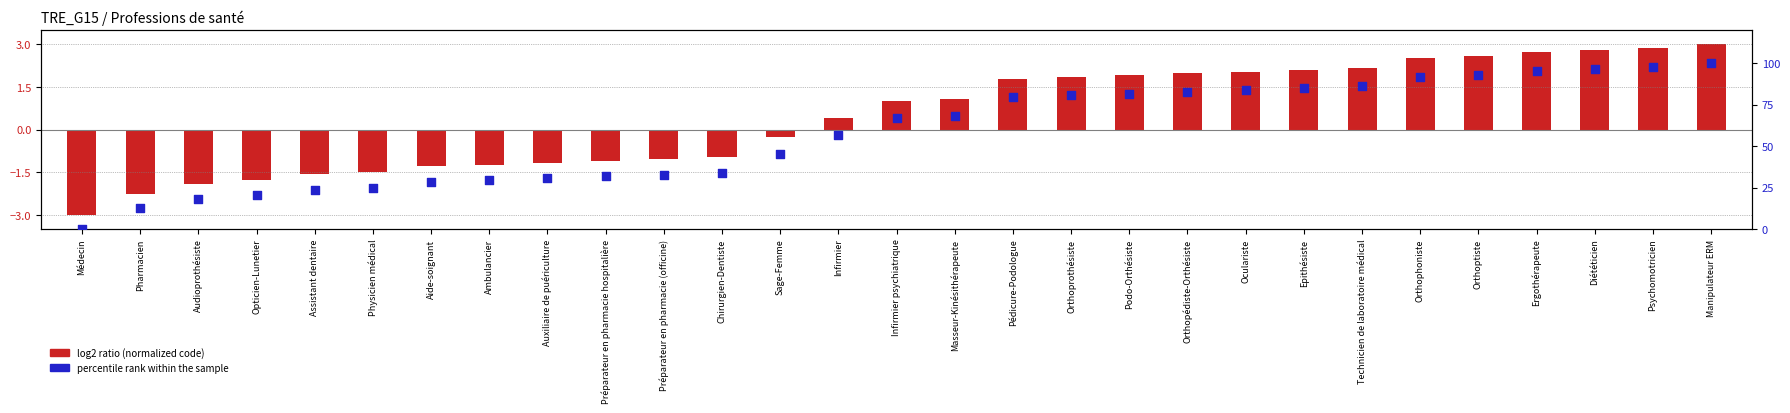

What is the total value across all series at Orthophoniste?

94.6